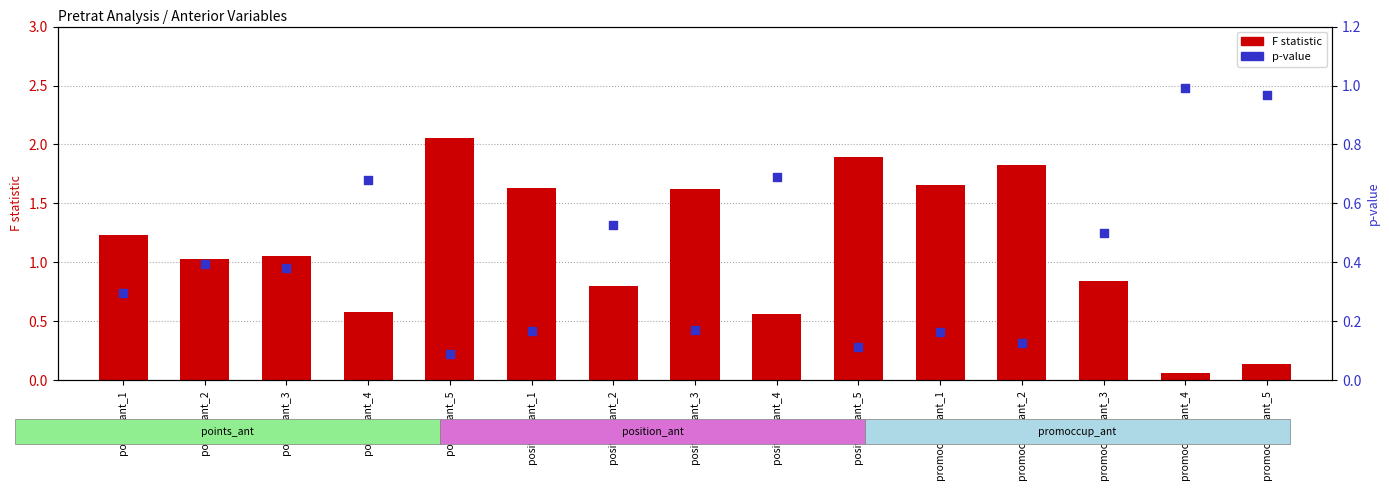

Is the value of p-value at position_ant_2 greater than the value of F statistic at points_ant_3?

No